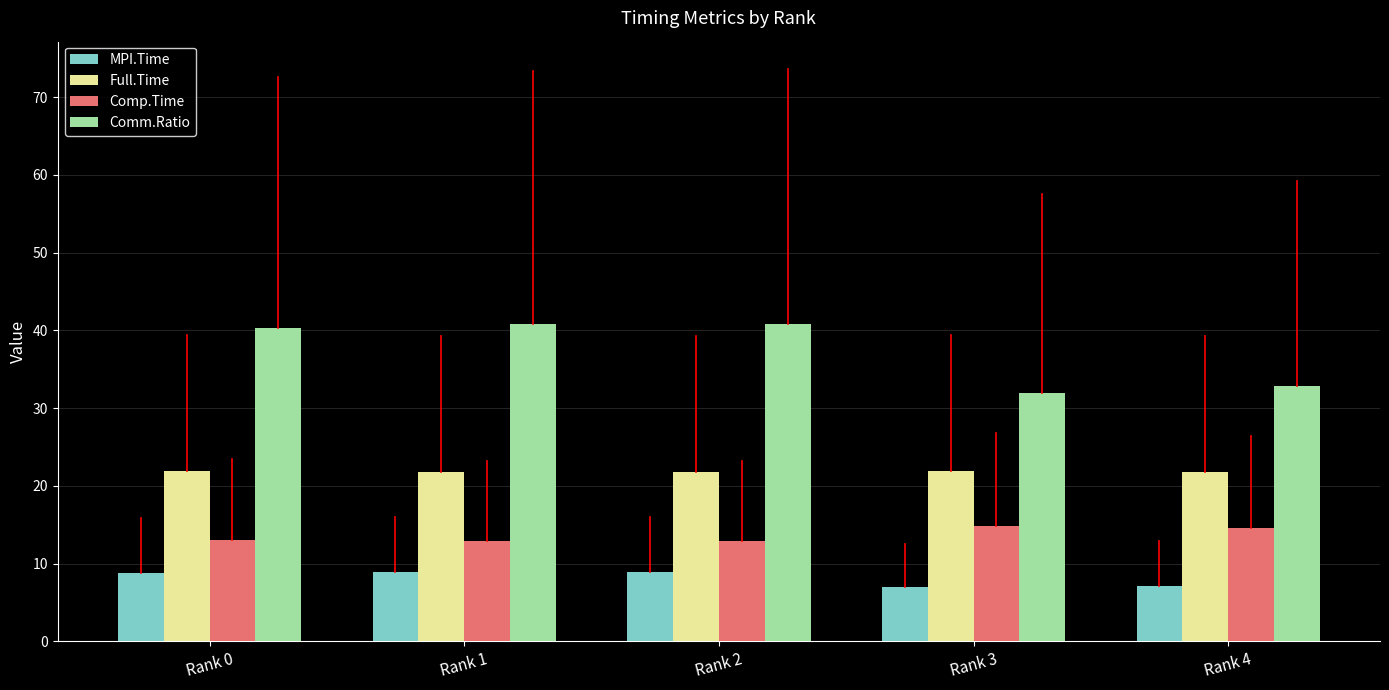

How many Comp.Time values are between 12 and 14?

3